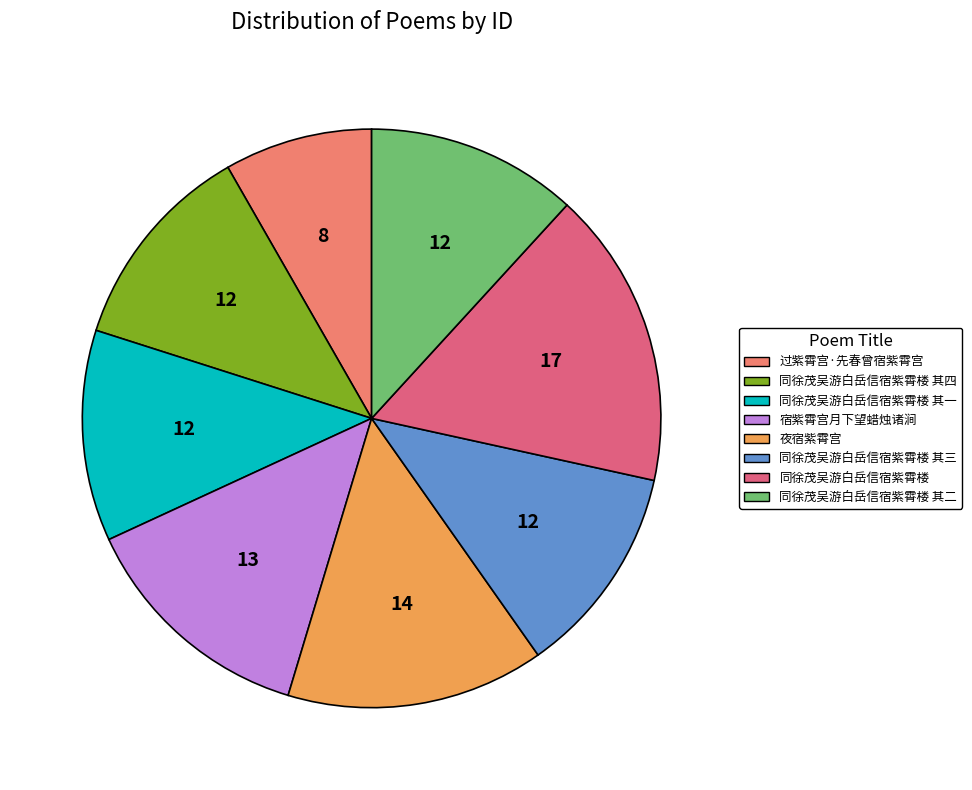

What is the smallest slice in the pie chart?

过紫霄宫·先春曾宿紫霄宫